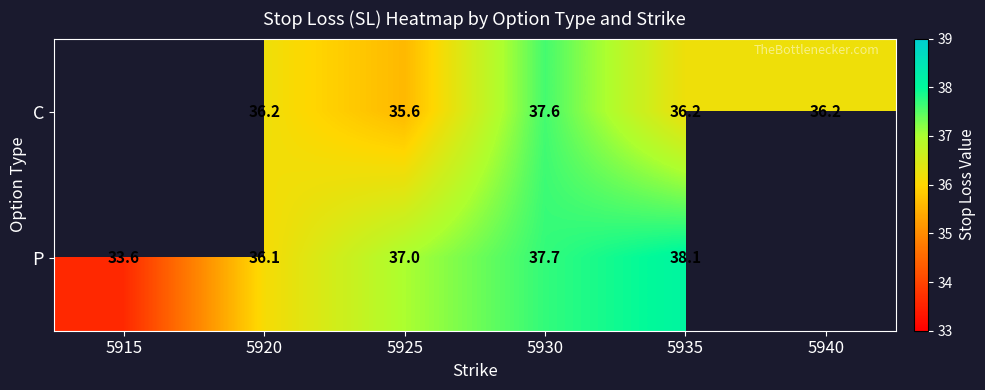

True or false: C has a value of 15.3 at 5940.

False